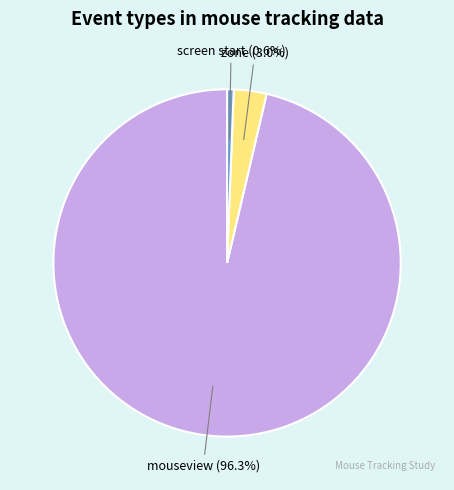

Is there any slice that represents more than half of the pie?

Yes